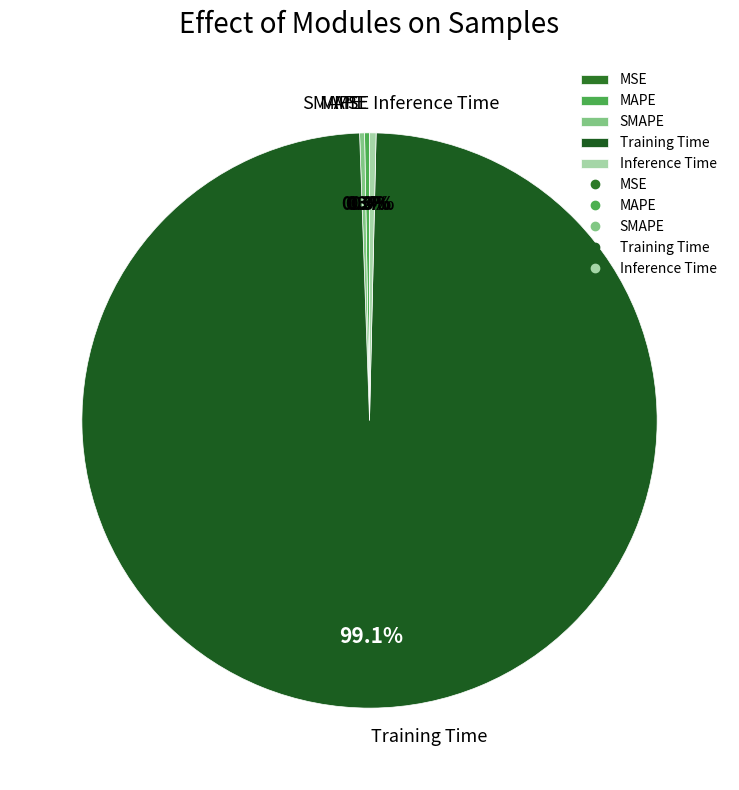

To the nearest percent, what is the difference between the largest and smallest slice percentages?

99%